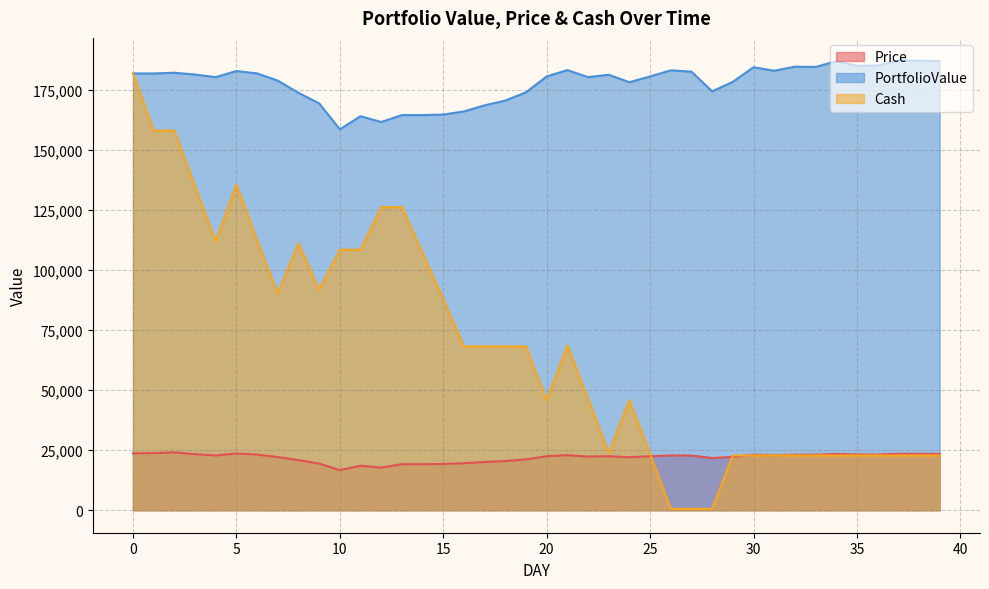

What is the spread (max minus min) of values at 1?

157921.6